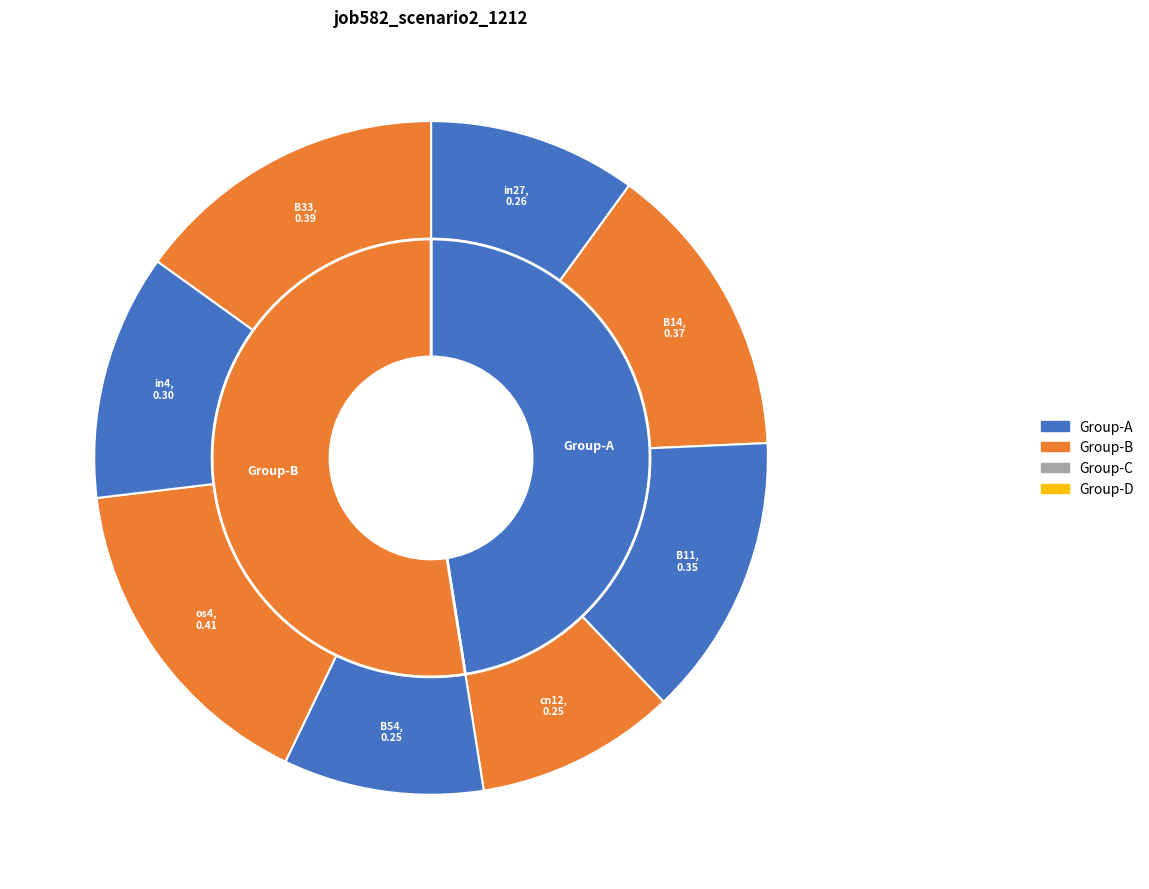

Rank the categories by value from lowest to highest.

cn12, B54, in27, in4, B11, B14, B33, os4